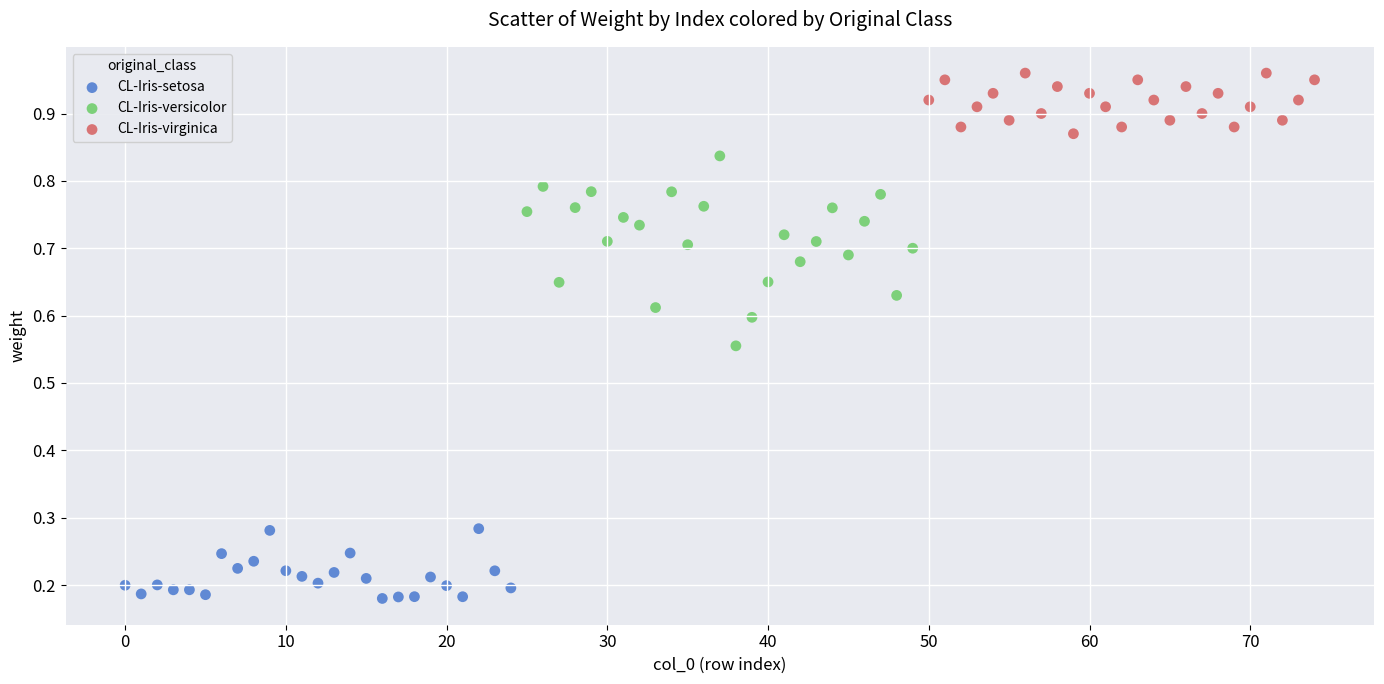

Which series contains the highest Y value?

CL-Iris-virginica